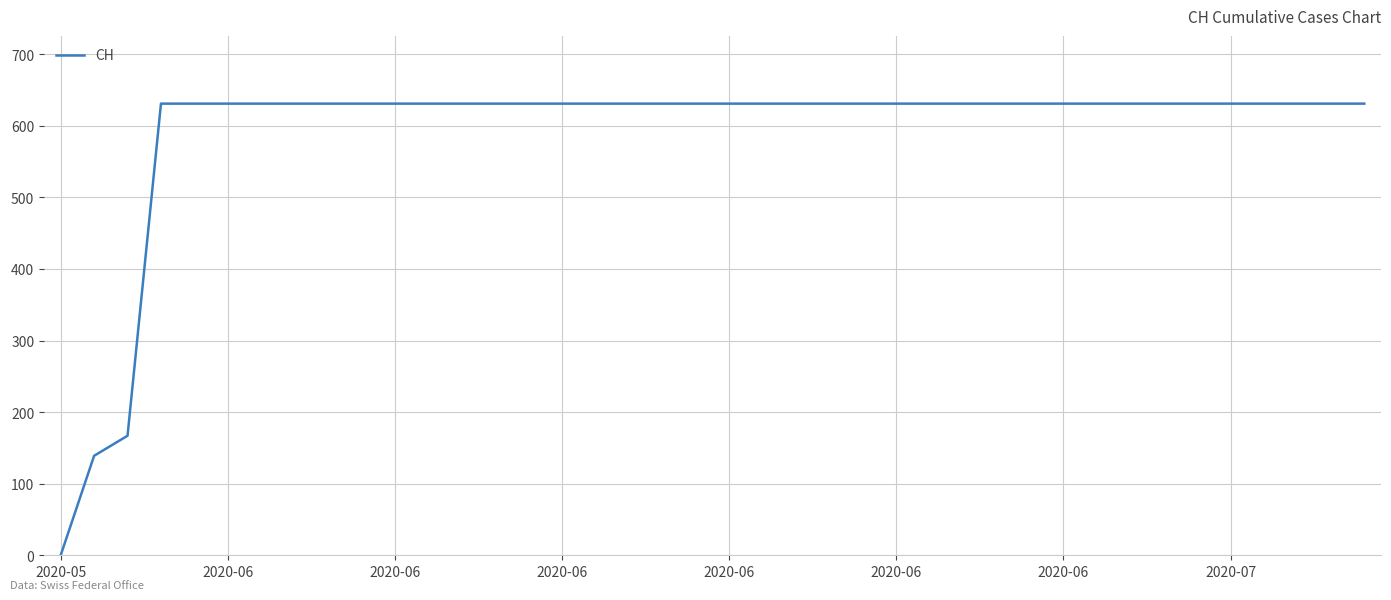

What is the difference between the maximum and minimum values?

631